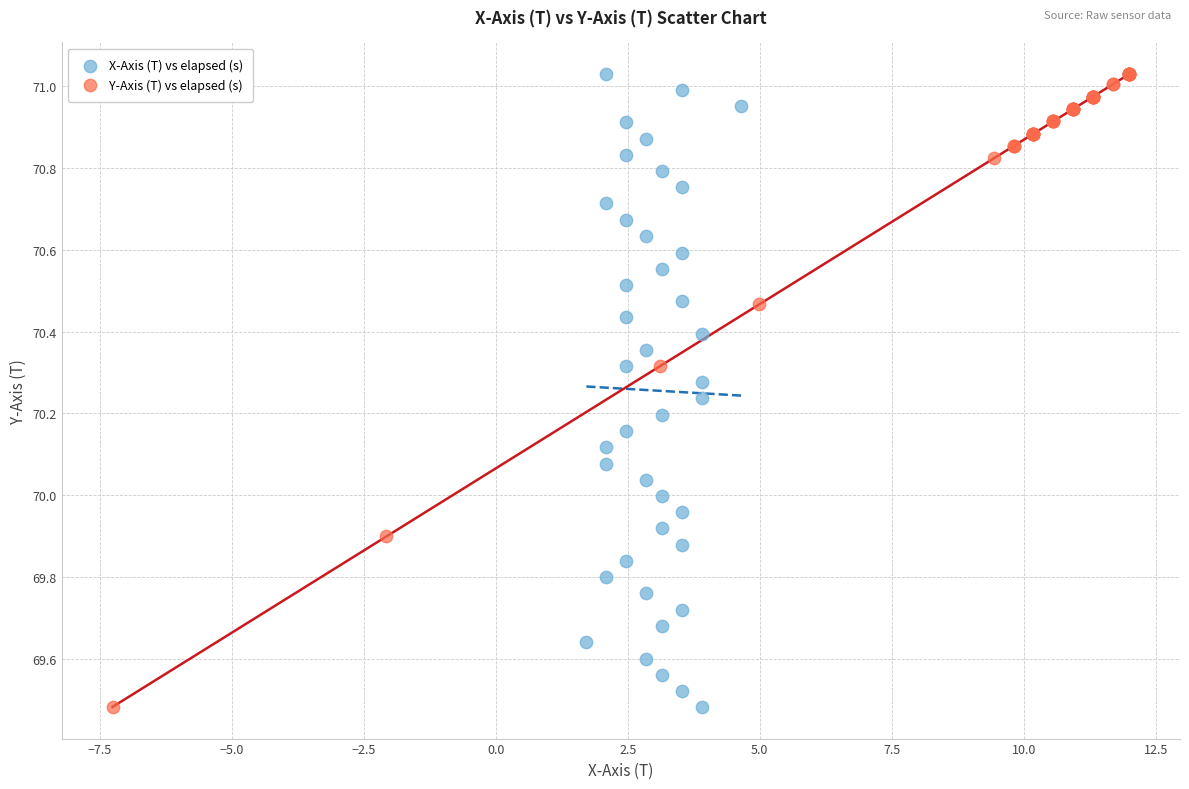

What are all the series names shown in the legend?

X-Axis (T) vs elapsed (s), Y-Axis (T) vs elapsed (s)